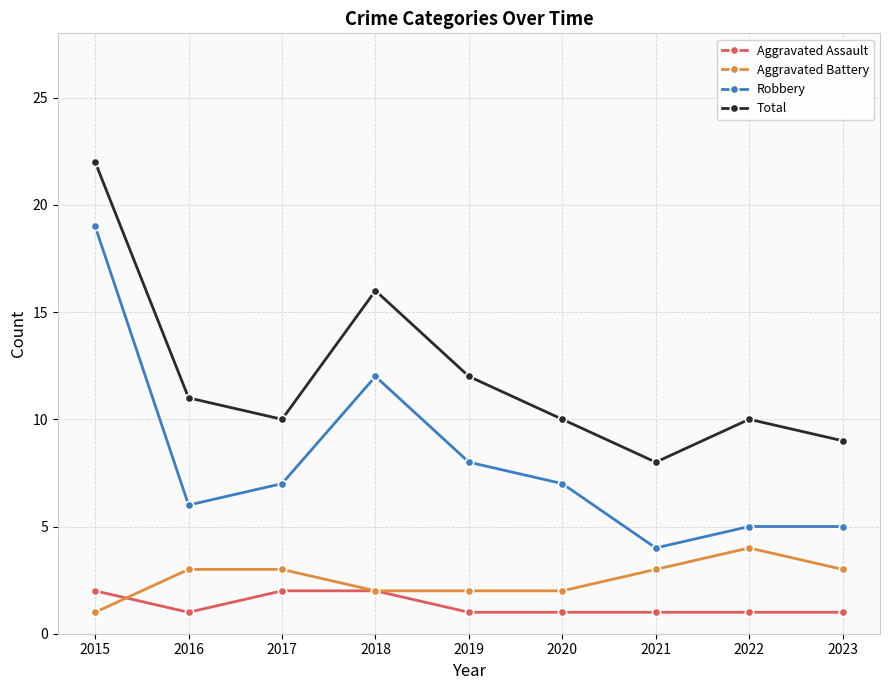

Does the chart display data point markers on the line(s)?

Yes